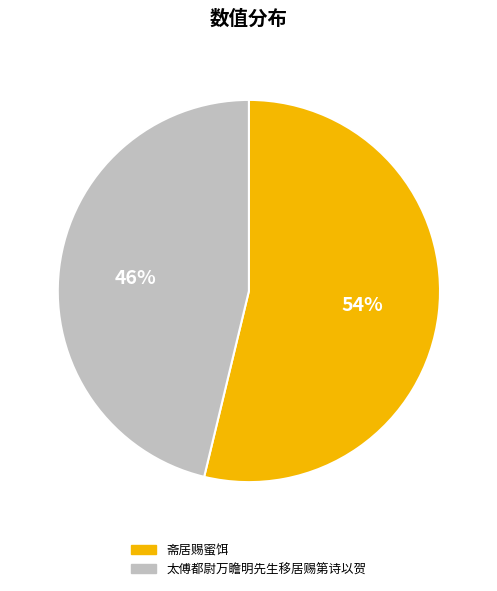

Do 太傅都尉万瞻明先生移居赐第诗以贺 and 斋居赐蜜饵 together represent more than half of the pie?

Yes